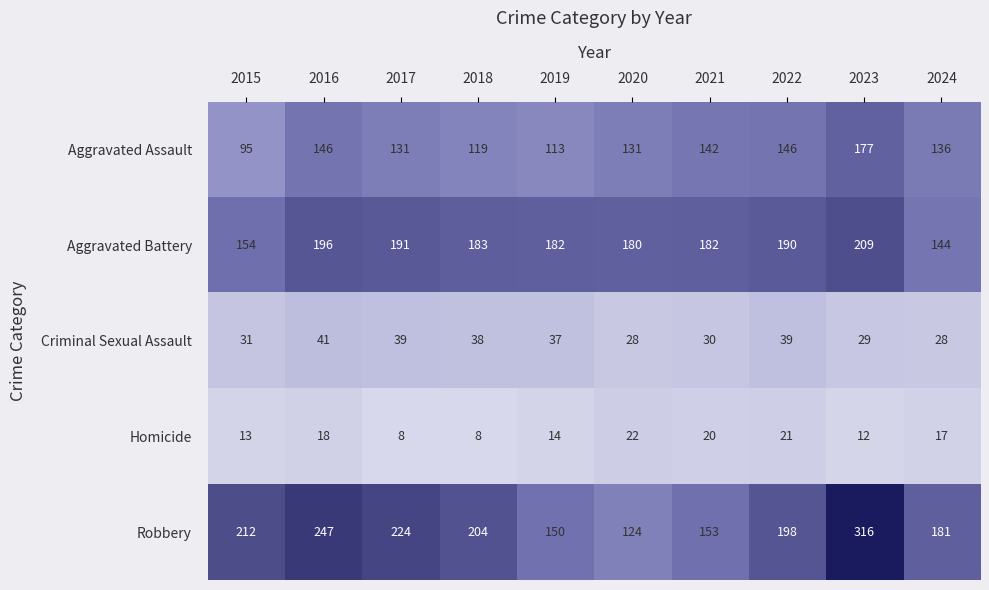

Between 2017 and 2018, which series saw the biggest shift?

Robbery